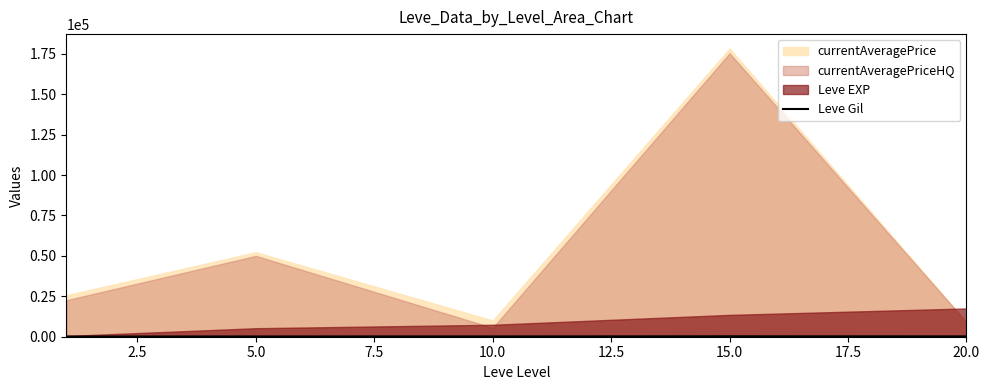

Between 2.5 and 0.0, which is larger?

2.5